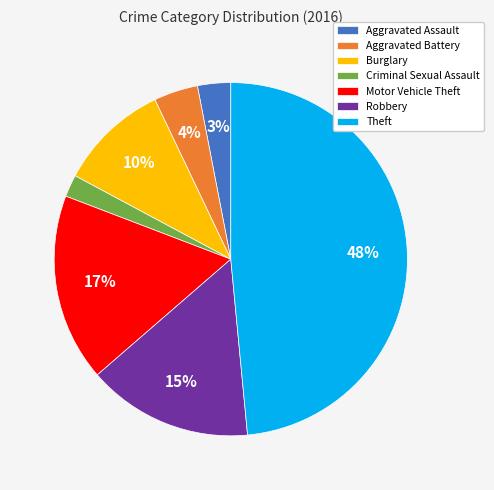

Approximately how many times larger is the value at Burglary compared to Criminal Sexual Assault?

5.0